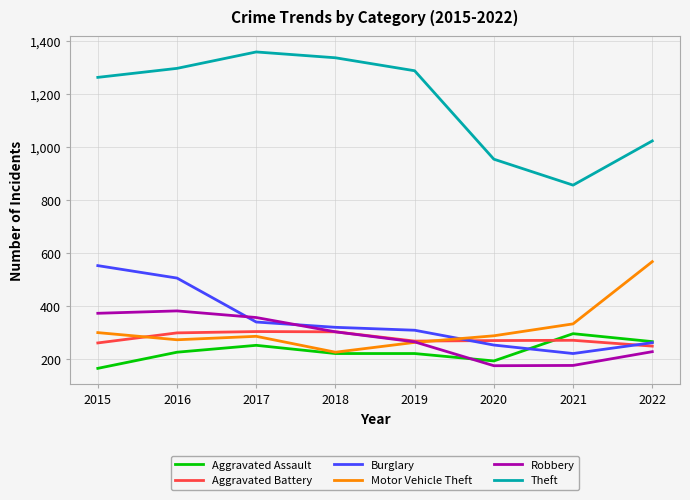

True or false: Burglary has more than 1 interior local peaks.

False